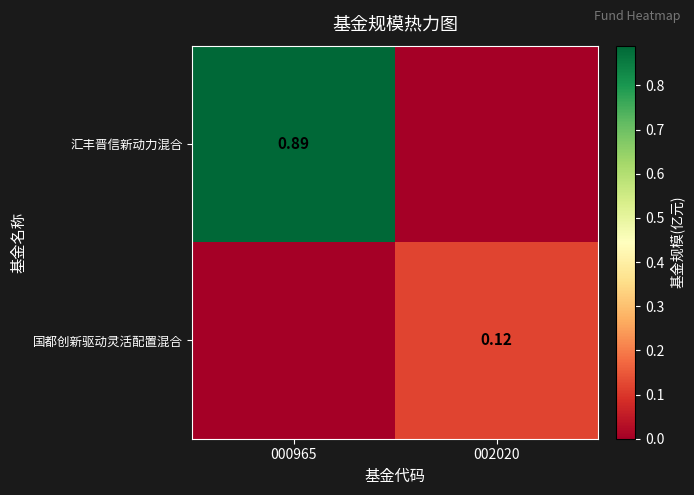

What is the average value of the 国都创新驱动灵活配置混合 series?

0.1